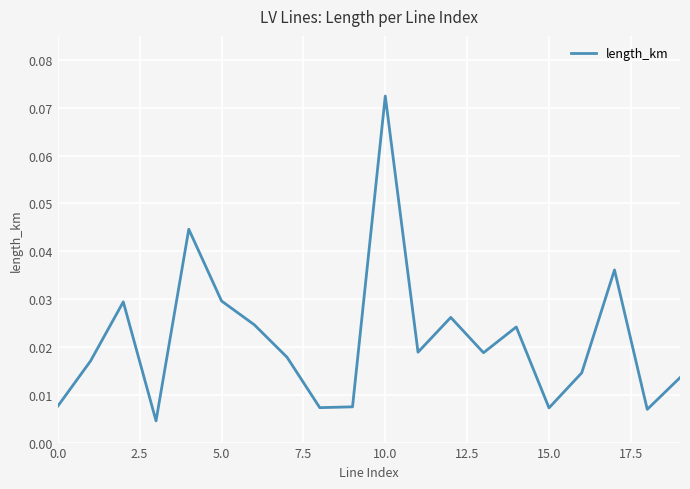

Does the chart have visible grid lines?

Yes